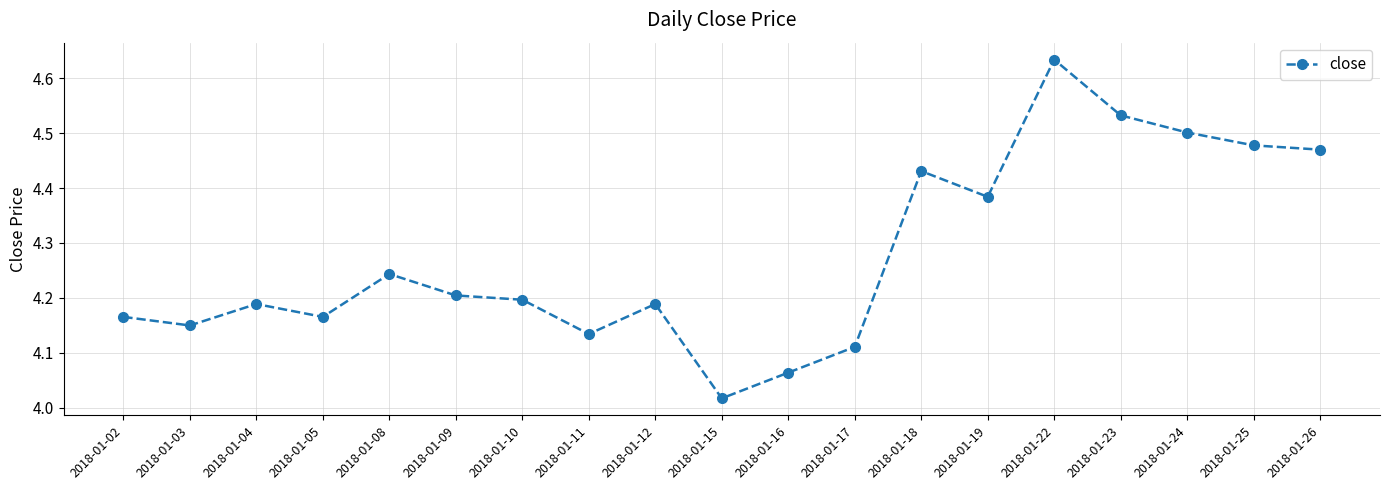

True or false: the data shows 4.2 at 2018-01-04.

True